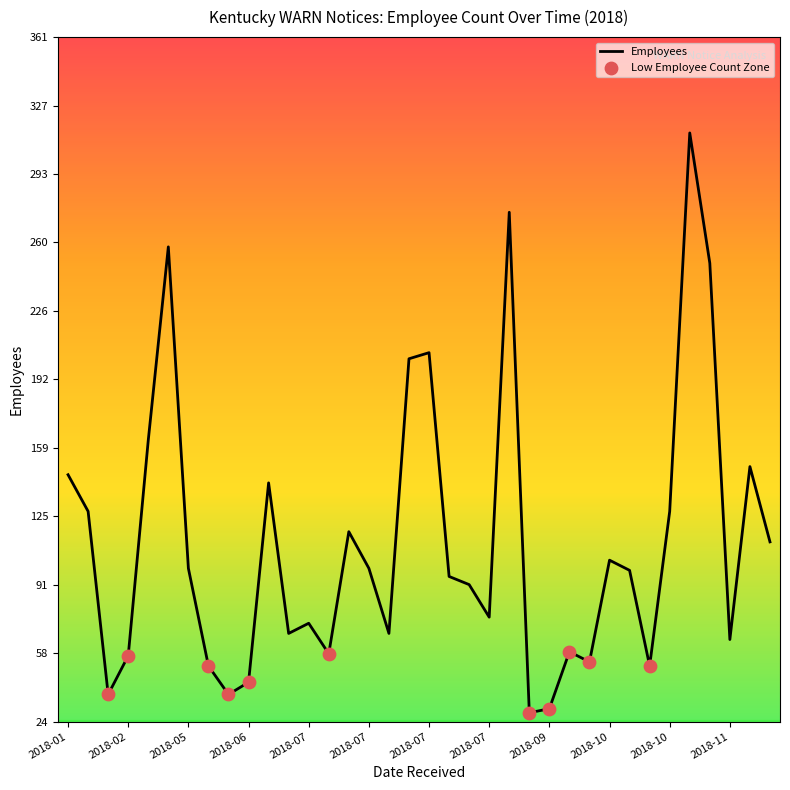

What is the greatest value displayed?

314